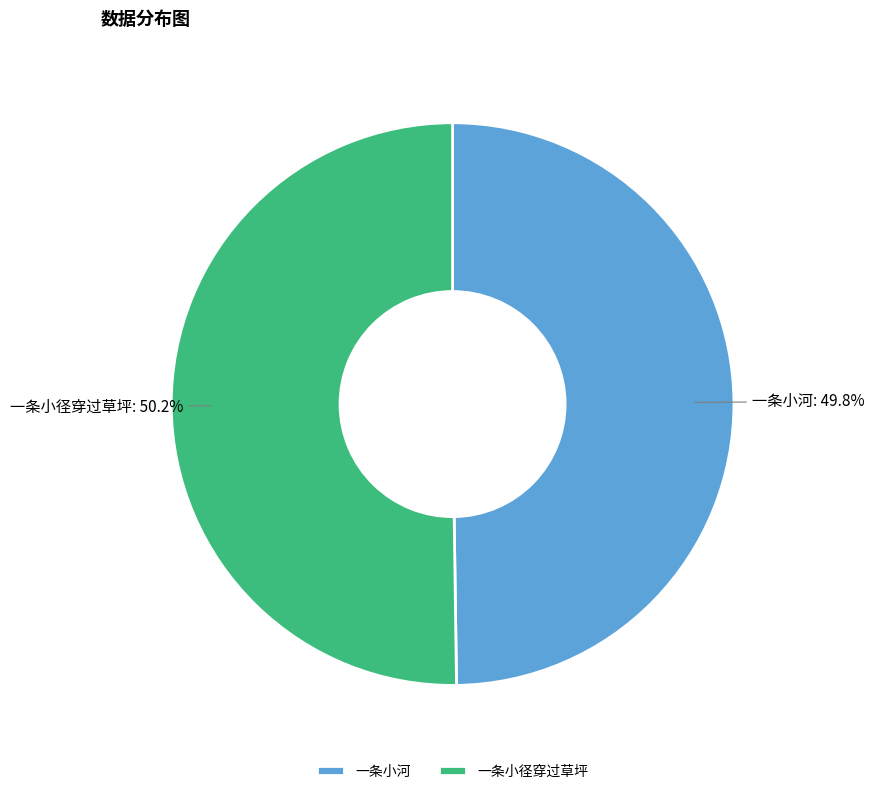

The 一条小径穿过草坪 slice represents 50% of the pie. True or false?

True